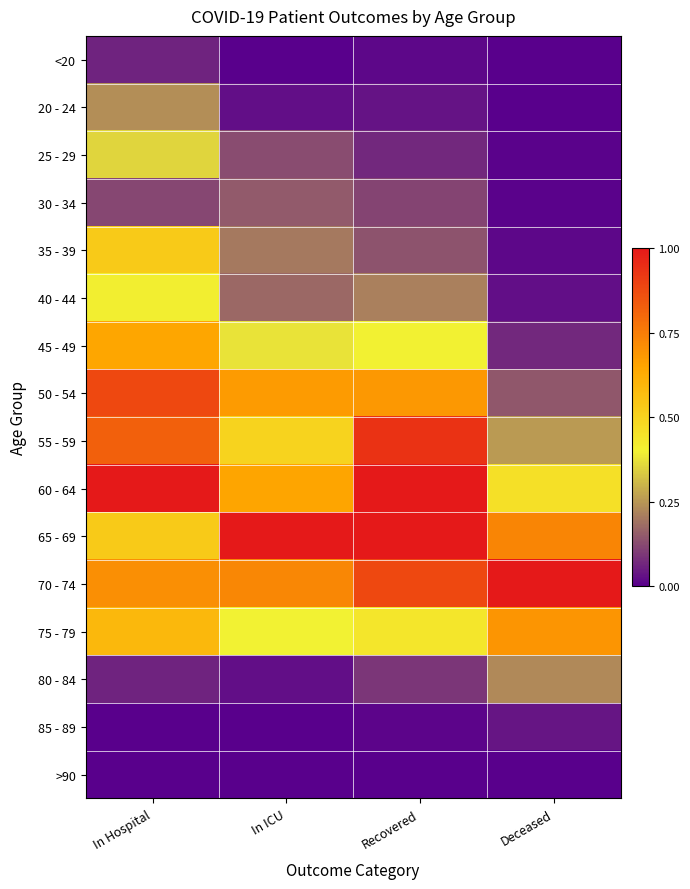

At In ICU, list the series in order from smallest to largest.

<20, 85 - 89, >90, 20 - 24, 80 - 84, 25 - 29, 30 - 34, 40 - 44, 35 - 39, 45 - 49, 75 - 79, 55 - 59, 60 - 64, 50 - 54, 70 - 74, 65 - 69